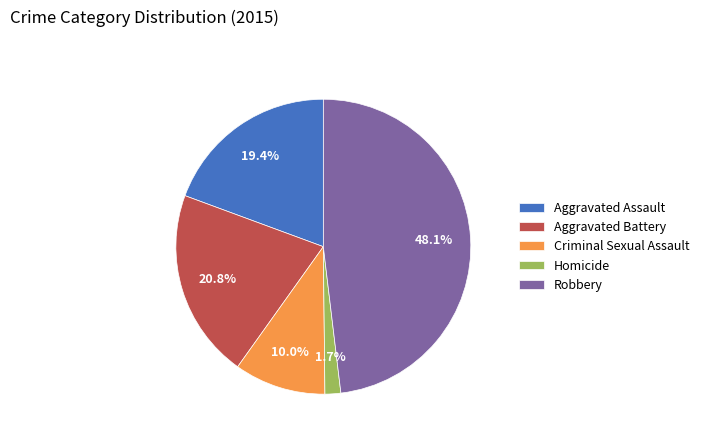

What is the largest slice in the pie chart?

Robbery